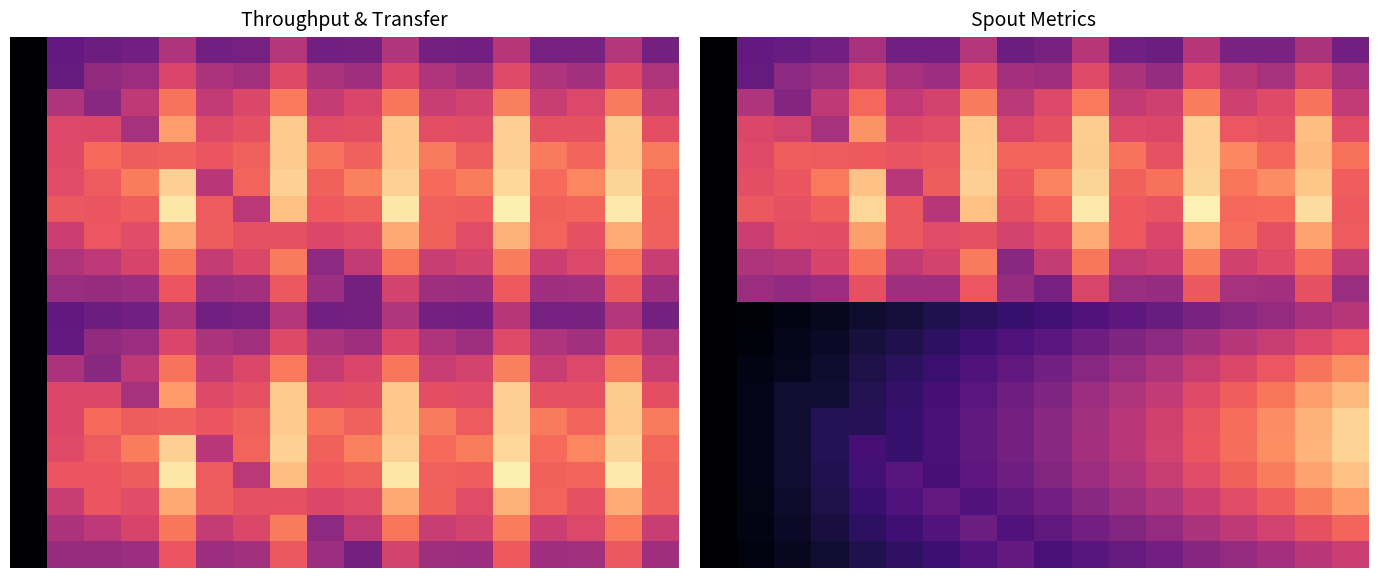

What is the difference between the highest and lowest values at 2?

0.6